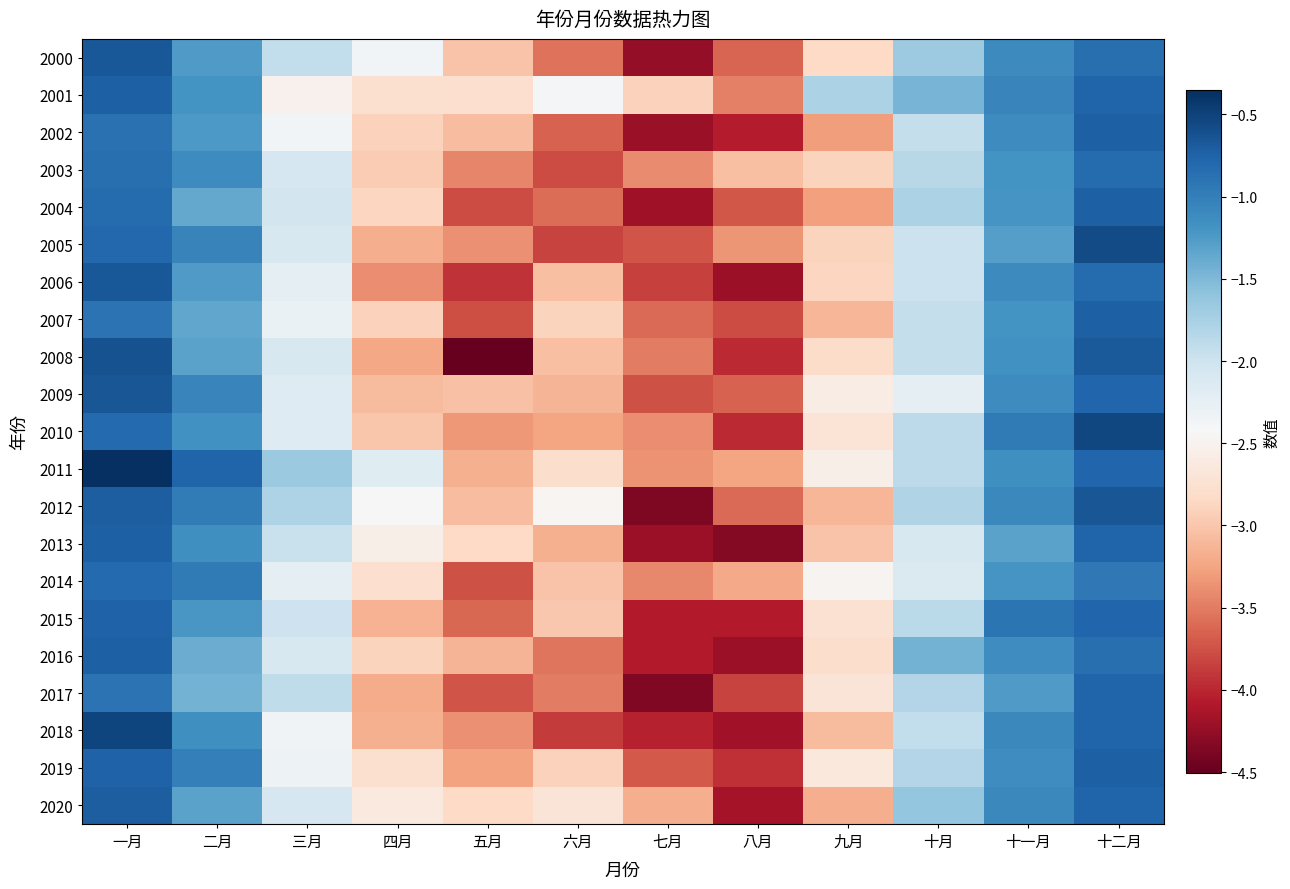

Reading left to right, extract all data points from this chart.

2000: 一月=-0.7	二月=-1.3	三月=-1.9	四月=-2.4	五月=-3.0	六月=-3.6	七月=-4.3	八月=-3.6	九月=-2.8	十月=-1.7	十一月=-1.1	十二月=-0.9
2001: 一月=-0.7	二月=-1.2	三月=-2.5	四月=-2.8	五月=-2.8	六月=-2.4	七月=-2.9	八月=-3.5	九月=-1.8	十月=-1.5	十一月=-1.1	十二月=-0.8
2002: 一月=-0.9	二月=-1.2	三月=-2.4	四月=-2.9	五月=-3.1	六月=-3.7	七月=-4.2	八月=-4.1	九月=-3.3	十月=-1.9	十一月=-1.1	十二月=-0.7
2003: 一月=-0.9	二月=-1.1	三月=-2.1	四月=-3.0	五月=-3.4	六月=-3.8	七月=-3.4	八月=-3.0	九月=-2.9	十月=-1.9	十一月=-1.2	十二月=-0.8
2004: 一月=-0.8	二月=-1.4	三月=-2.0	四月=-2.9	五月=-3.8	六月=-3.6	七月=-4.2	八月=-3.7	九月=-3.3	十月=-1.8	十一月=-1.2	十二月=-0.7
2005: 一月=-0.8	二月=-1.0	三月=-2.1	四月=-3.2	五月=-3.4	六月=-3.8	七月=-3.7	八月=-3.3	九月=-2.9	十月=-2.0	十一月=-1.3	十二月=-0.6
2006: 一月=-0.7	二月=-1.3	三月=-2.2	四月=-3.4	五月=-3.9	六月=-3.0	七月=-3.8	八月=-4.2	九月=-2.9	十月=-2.0	十一月=-1.1	十二月=-0.8
2007: 一月=-0.9	二月=-1.4	三月=-2.3	四月=-2.9	五月=-3.8	六月=-2.9	七月=-3.6	八月=-3.8	九月=-3.1	十月=-1.9	十一月=-1.2	十二月=-0.7
2008: 一月=-0.6	二月=-1.3	三月=-2.1	四月=-3.2	五月=-4.5	六月=-3.1	七月=-3.5	八月=-4.0	九月=-2.8	十月=-1.9	十一月=-1.2	十二月=-0.7
2009: 一月=-0.7	二月=-1.1	三月=-2.2	四月=-3.1	五月=-3.0	六月=-3.1	七月=-3.7	八月=-3.7	九月=-2.6	十月=-2.2	十一月=-1.1	十二月=-0.8
2010: 一月=-0.8	二月=-1.2	三月=-2.2	四月=-3.0	五月=-3.3	六月=-3.2	七月=-3.4	八月=-4.0	九月=-2.7	十月=-1.9	十一月=-1.0	十二月=-0.5
2011: 一月=-0.4	二月=-0.8	三月=-1.7	四月=-2.2	五月=-3.2	六月=-2.8	七月=-3.4	八月=-3.2	九月=-2.5	十月=-1.9	十一月=-1.2	十二月=-0.8
2012: 一月=-0.7	二月=-1.0	三月=-1.8	四月=-2.4	五月=-3.1	六月=-2.5	七月=-4.4	八月=-3.6	九月=-3.1	十月=-1.8	十一月=-1.1	十二月=-0.6
2013: 一月=-0.7	二月=-1.2	三月=-2.0	四月=-2.5	五月=-2.8	六月=-3.2	七月=-4.2	八月=-4.3	九月=-3.0	十月=-2.1	十一月=-1.3	十二月=-0.8
2014: 一月=-0.8	二月=-1.0	三月=-2.2	四月=-2.8	五月=-3.7	六月=-3.0	七月=-3.4	八月=-3.2	九月=-2.5	十月=-2.1	十一月=-1.2	十二月=-0.9
2015: 一月=-0.7	二月=-1.2	三月=-2.0	四月=-3.1	五月=-3.6	六月=-3.0	七月=-4.1	八月=-4.1	九月=-2.8	十月=-1.9	十一月=-0.9	十二月=-0.8
2016: 一月=-0.7	二月=-1.4	三月=-2.1	四月=-2.9	五月=-3.1	六月=-3.5	七月=-4.1	八月=-4.2	九月=-2.8	十月=-1.4	十一月=-1.1	十二月=-0.9
2017: 一月=-0.9	二月=-1.5	三月=-1.9	四月=-3.2	五月=-3.7	六月=-3.5	七月=-4.3	八月=-3.8	九月=-2.7	十月=-1.8	十一月=-1.3	十二月=-0.8
2018: 一月=-0.5	二月=-1.1	三月=-2.3	四月=-3.2	五月=-3.4	六月=-3.9	七月=-4.0	八月=-4.2	九月=-3.1	十月=-1.9	十一月=-1.1	十二月=-0.8
2019: 一月=-0.7	二月=-1.0	三月=-2.3	四月=-2.8	五月=-3.3	六月=-2.9	七月=-3.7	八月=-4.0	九月=-2.7	十月=-1.8	十一月=-1.1	十二月=-0.7
2020: 一月=-0.7	二月=-1.3	三月=-2.1	四月=-2.6	五月=-2.8	六月=-2.7	七月=-3.2	八月=-4.1	九月=-3.2	十月=-1.6	十一月=-1.1	十二月=-0.8